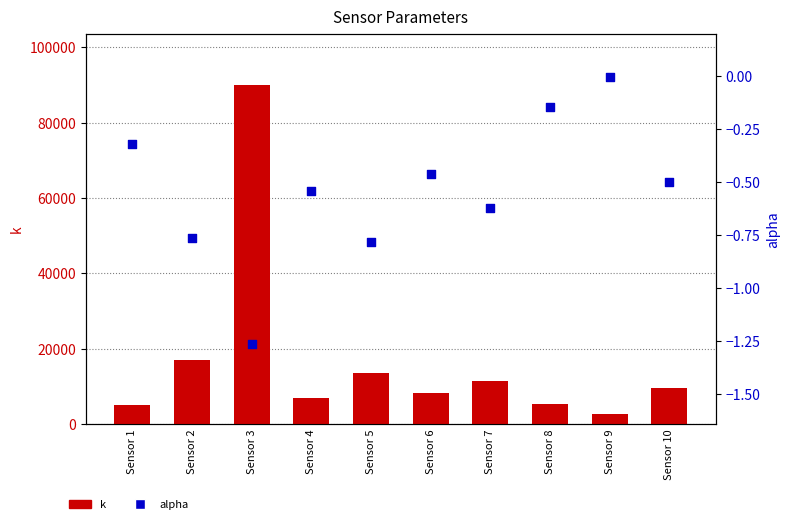

Which series contains the highest Y value?

k